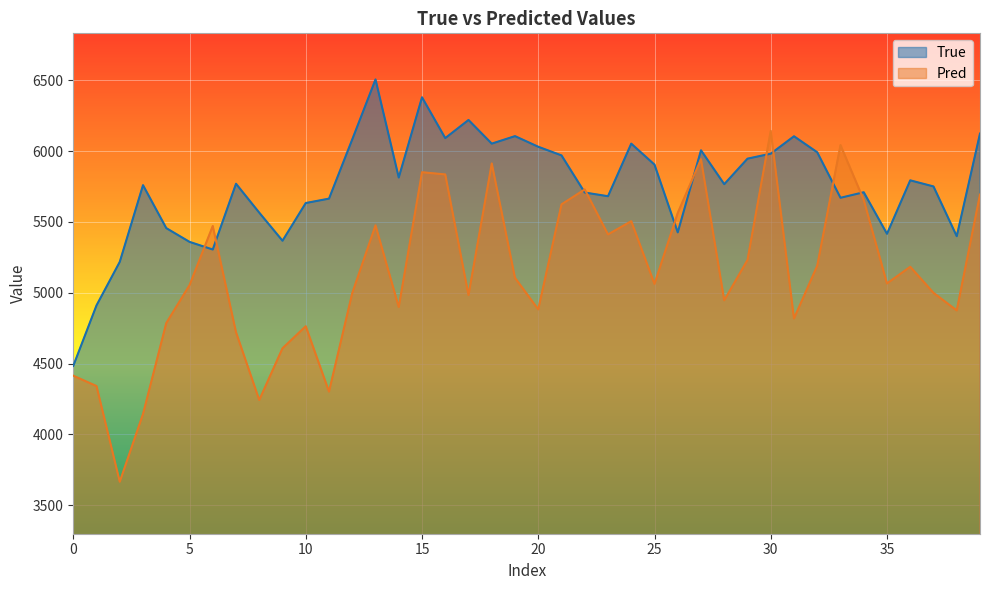

What is the lowest value of the Pred series?

3666.5